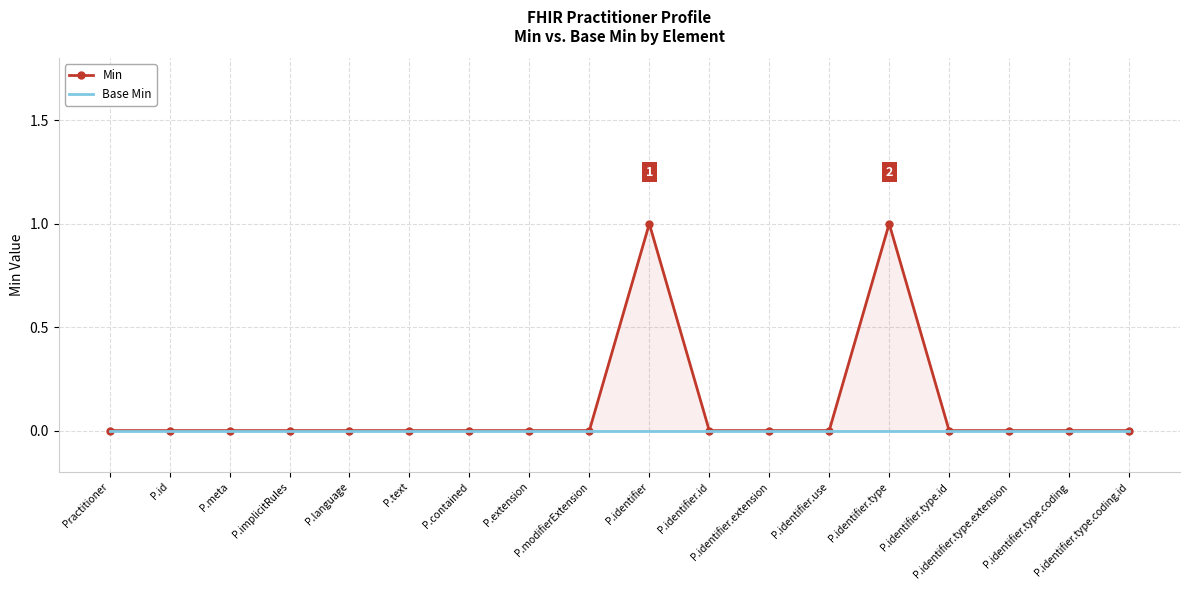

Between Practitioner and P.identifier.type, which is larger?

P.identifier.type